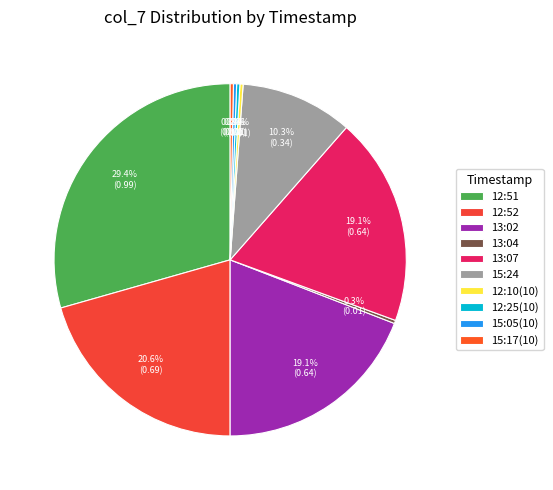

To the nearest percent, what is the average slice percentage?

10%